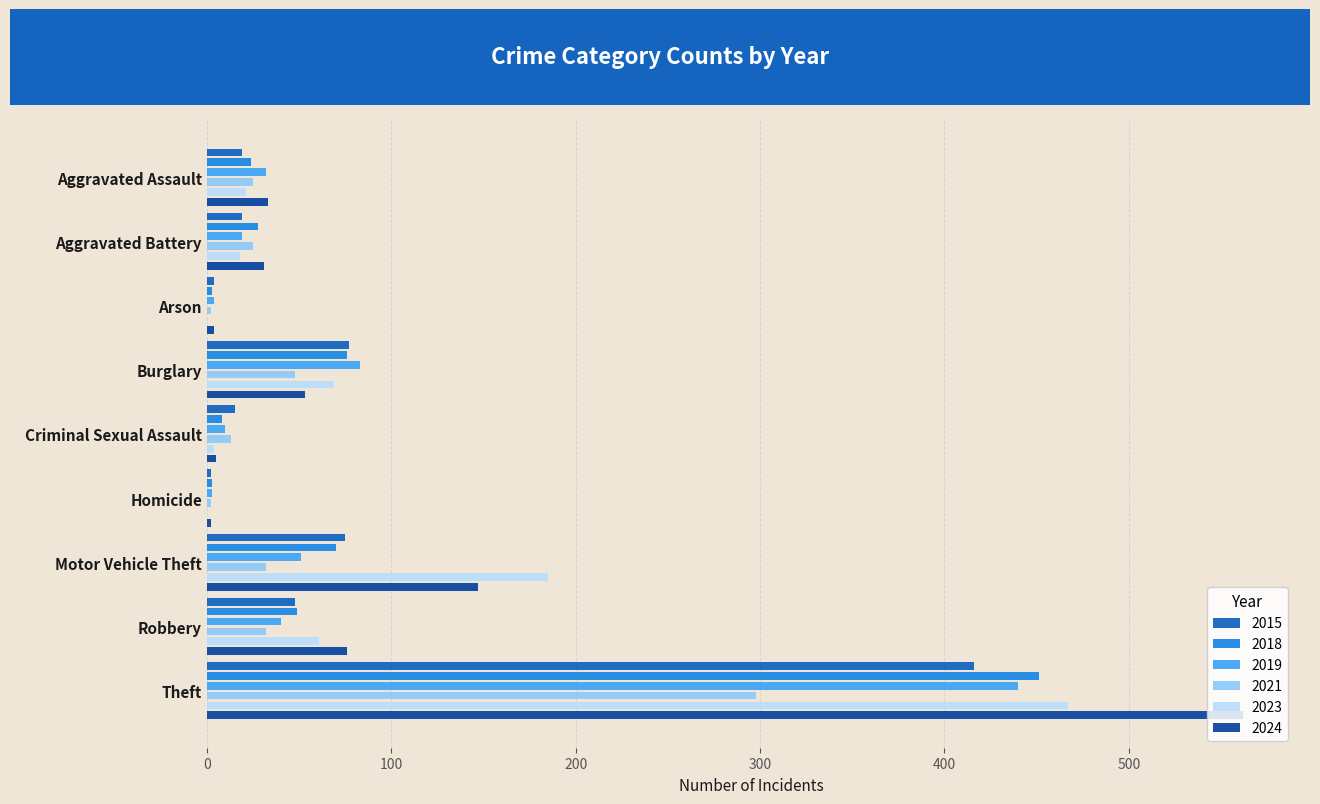

Where is 2019 nearest to the value 221?

Burglary